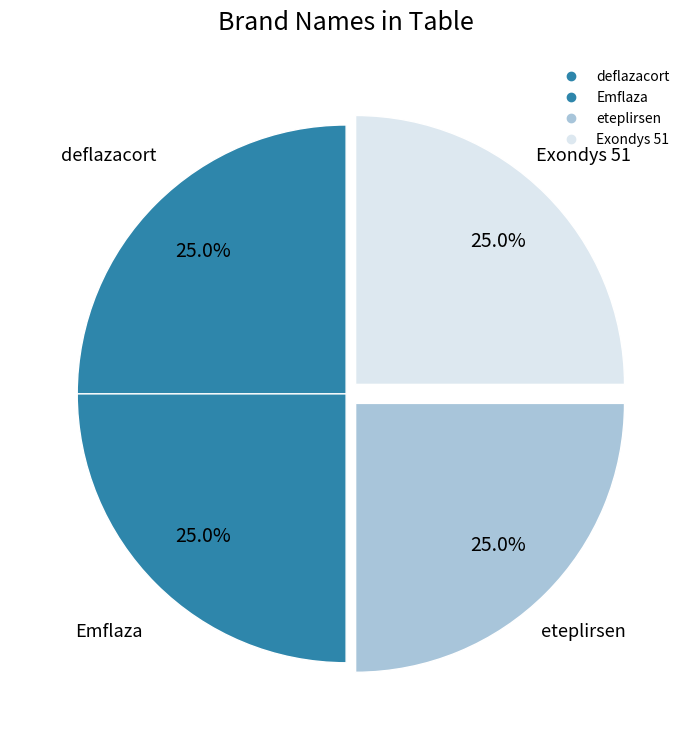

Count the number of slices in the pie.

4